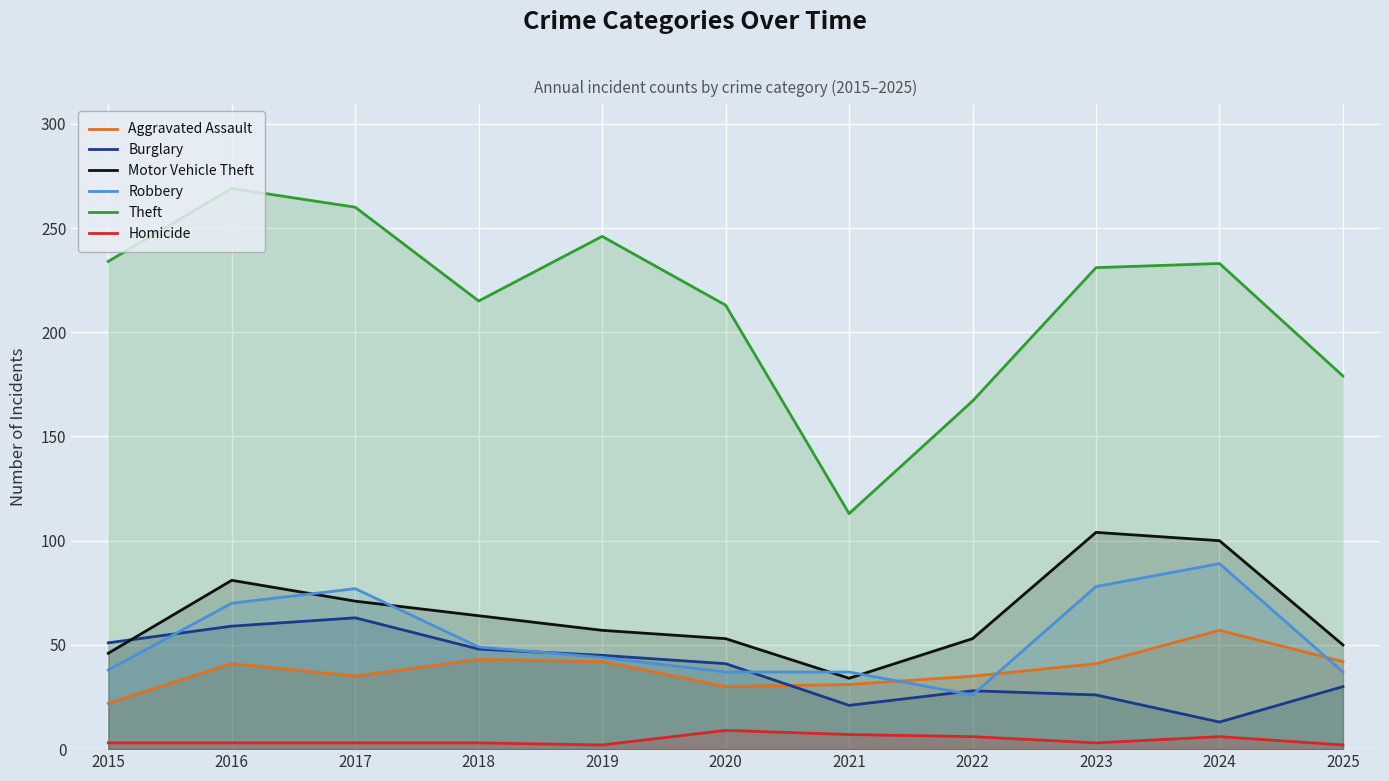

What is the difference between the second highest and second lowest values in the Aggravated Assault series?

13